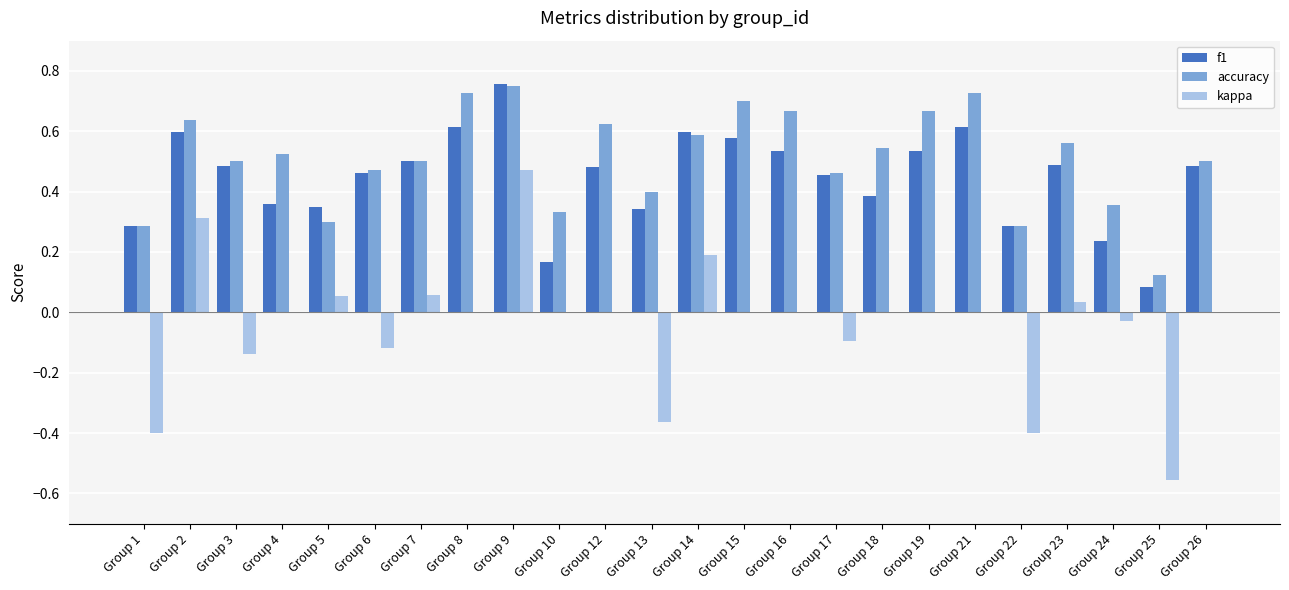

At which label does f1 reach its peak?

Group 9